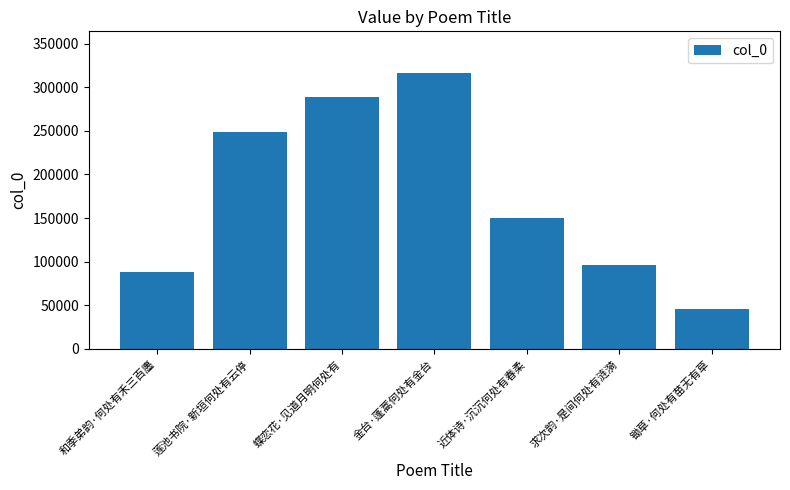

Reading right to left, what are all the values shown in this chart?

锄草·何处有苗无有草=45825	求次韵·是间何处有涟漪=95873	近体诗·沉沉何处有春柔=150063	金台·蓬蒿何处有金台=316558	蝶恋花·见道月明何处有=288460	莲池书院·新垣何处有云停=248345	和季弟韵·何处有禾三百廛=88274